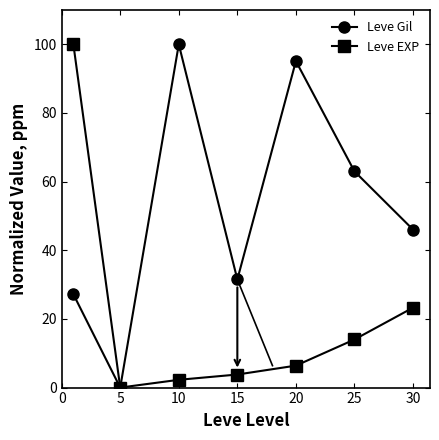

At how many categories does at least one series exceed 67?

3